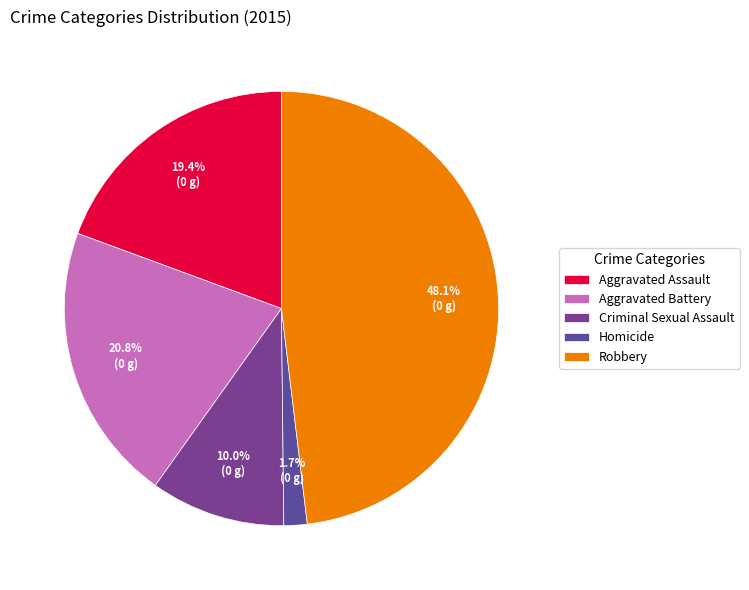

To the nearest percent, what portion does Aggravated Assault represent?

19%